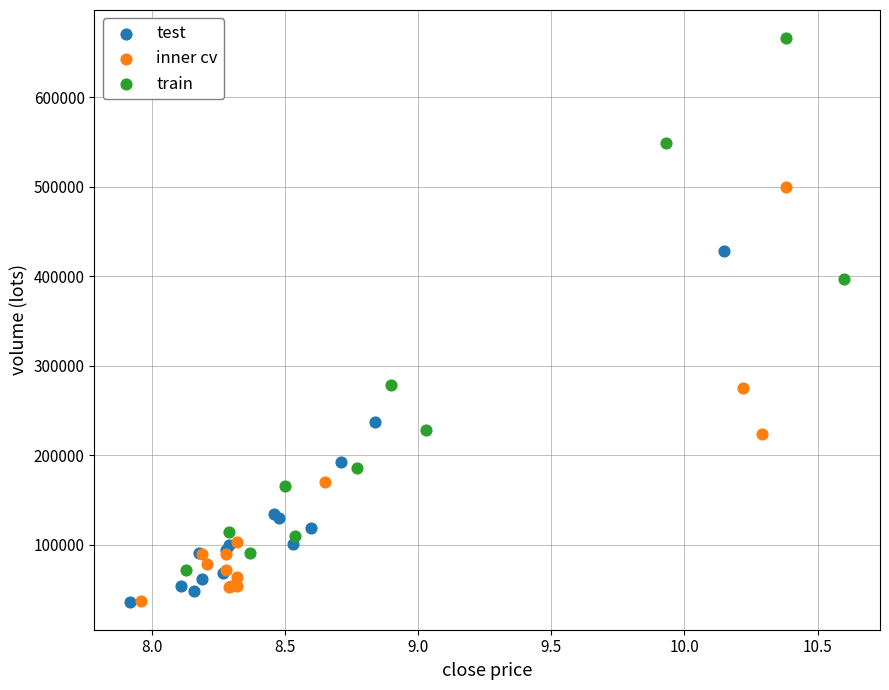

Which series reaches the maximum Y coordinate?

train